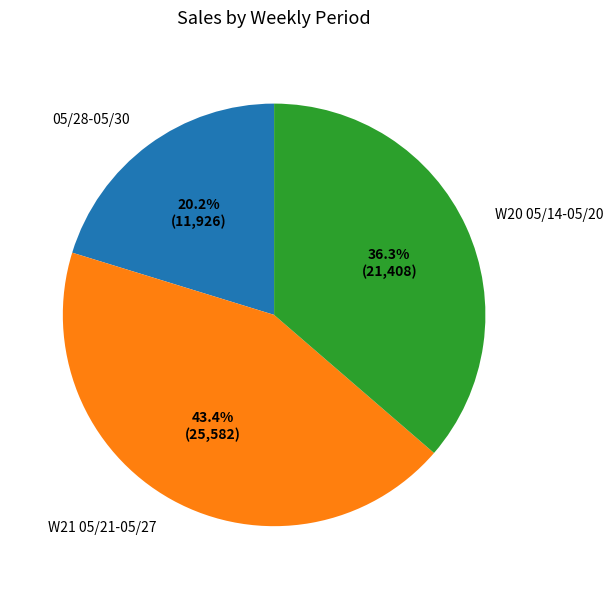

Combined, do W20 05/14-05/20 and 05/28-05/30 account for over 50%?

Yes